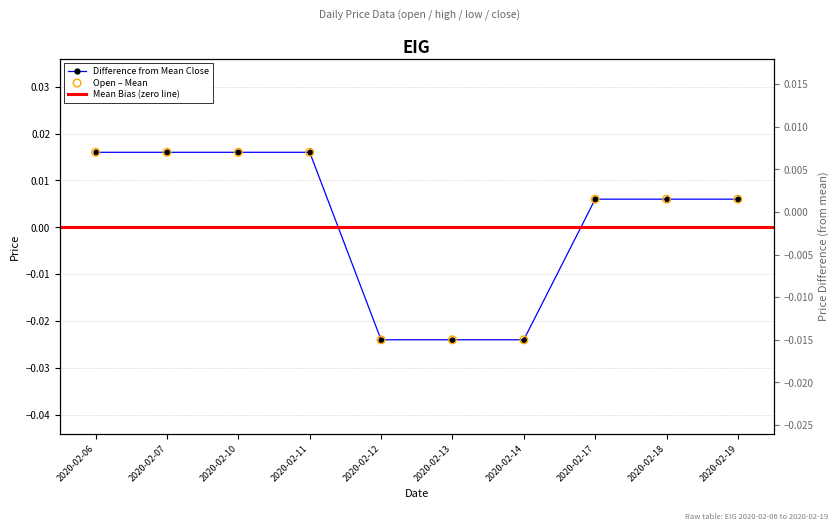

Which series reaches the minimum Y coordinate?

open